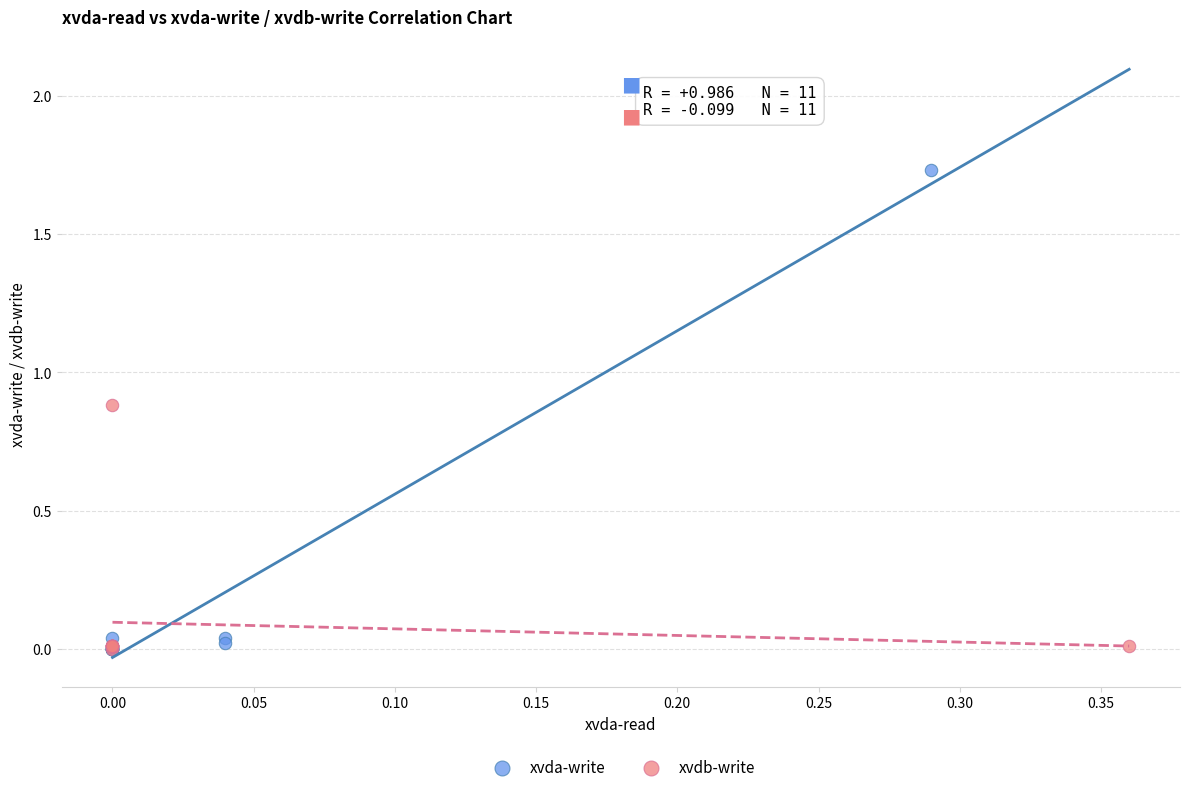

Which series has the largest Y range (max minus min)?

xvda-write